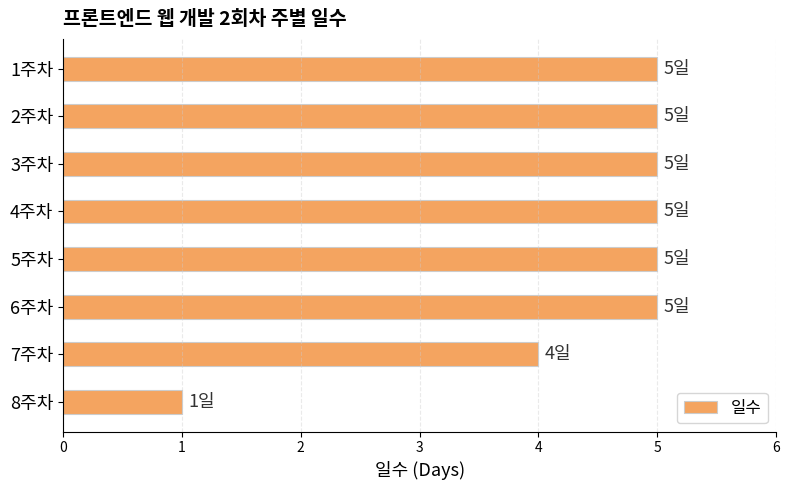

Reading top to bottom, transcribe all the data shown in this chart.

1주차=5	2주차=5	3주차=5	4주차=5	5주차=5	6주차=5	7주차=4	8주차=1